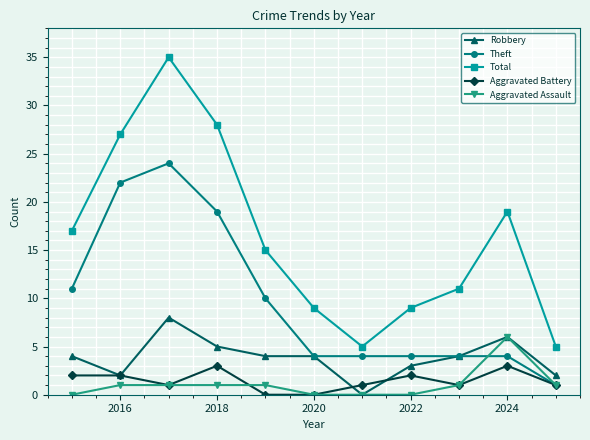

Rank the series by their maximum value, from highest to lowest.

Total, Theft, Robbery, Aggravated Assault, Aggravated Battery